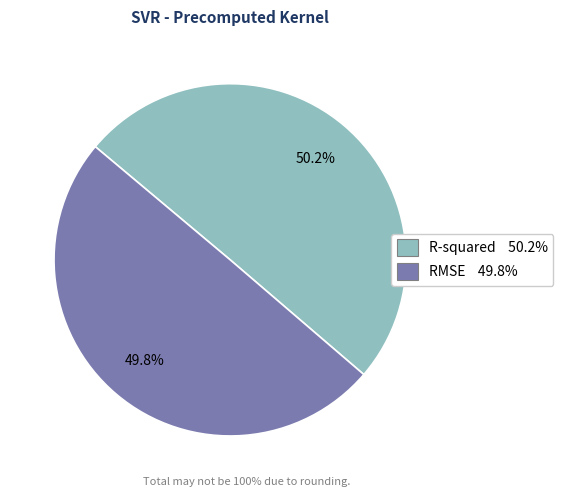

True or false: RMSE accounts for 50% of the total.

True